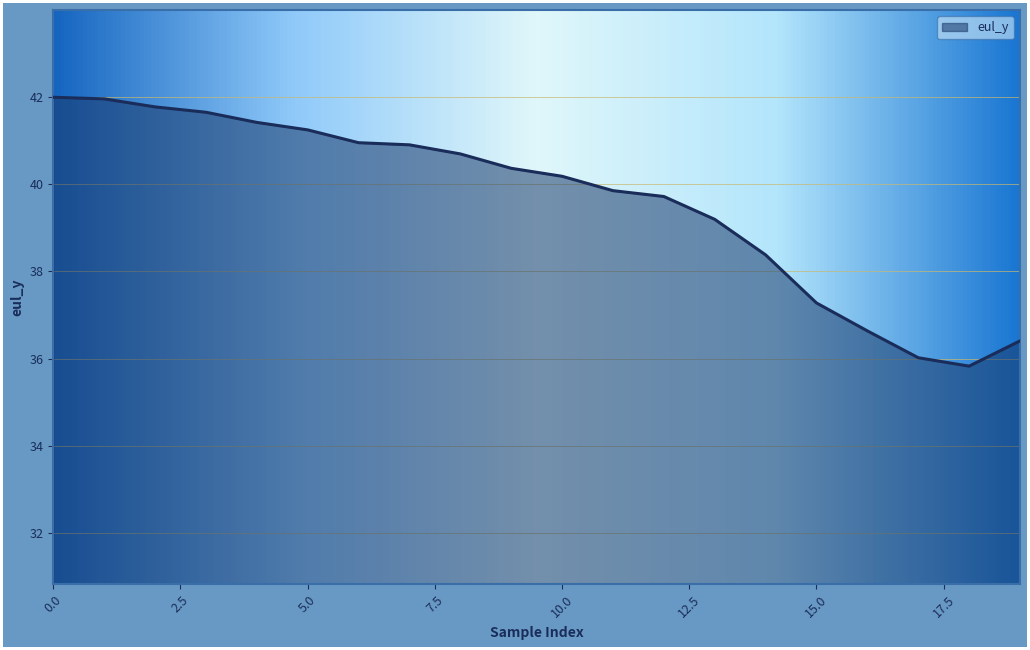

What is the greatest value displayed?

42.0